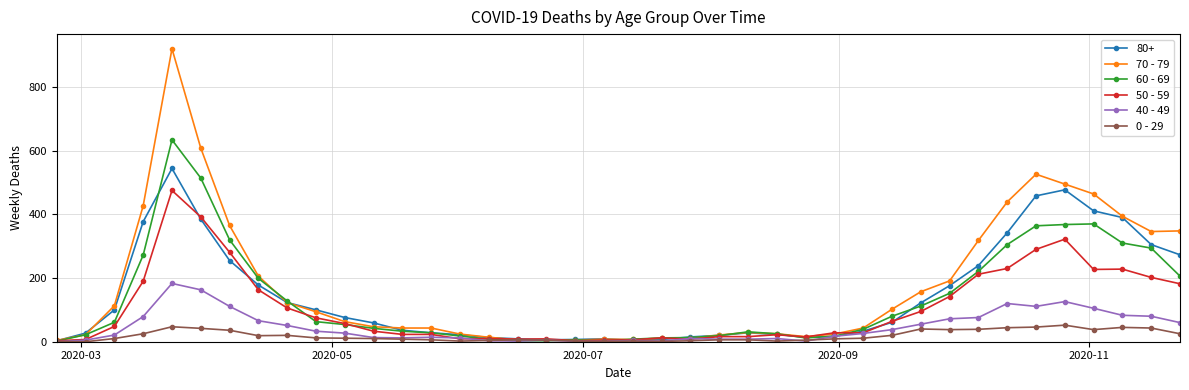

What is the difference between the second highest and minimum values in the 70 - 79 series?

604